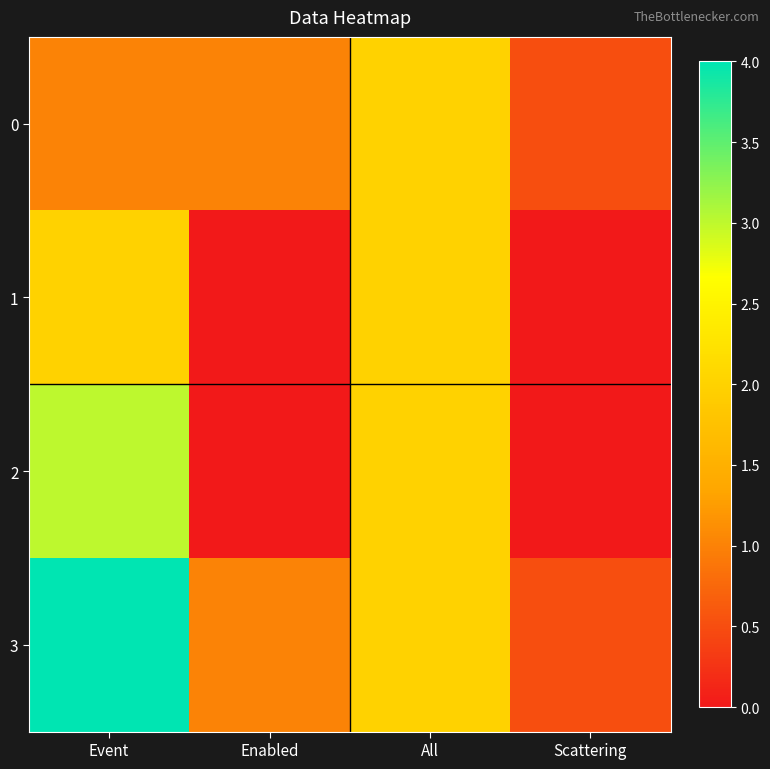

At which category is the sum across all series the highest?

Event